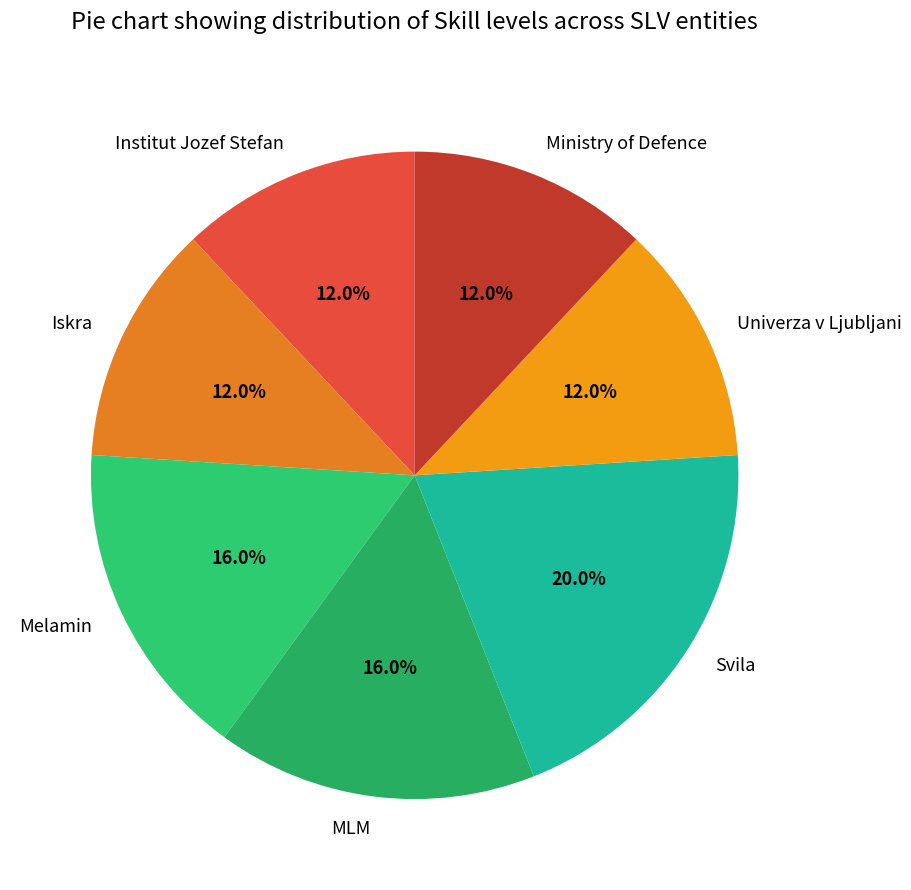

What percentage do MLM and Svila together represent?

36.0%